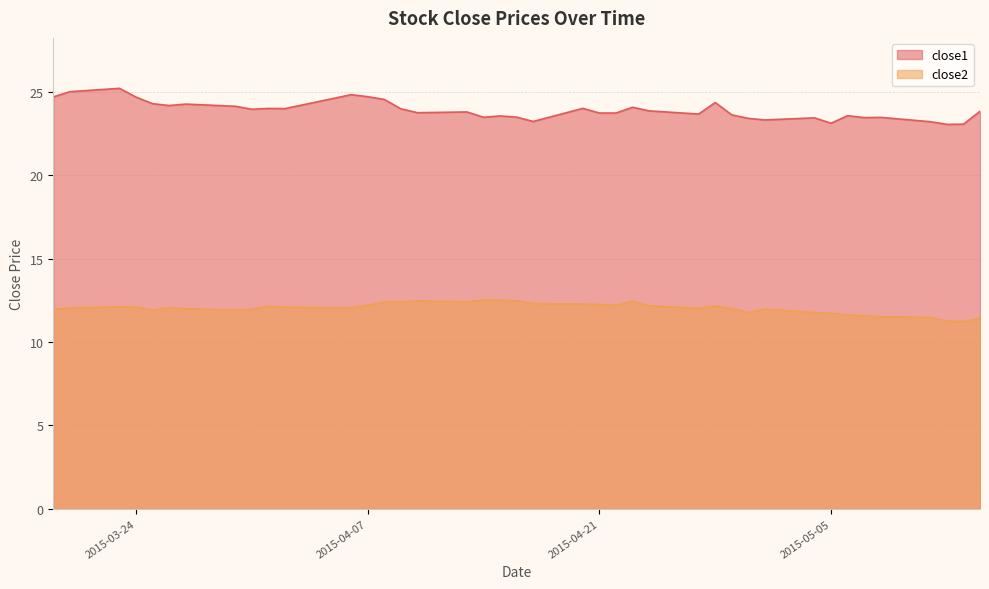

The close2 series shows 11.6 at 2015-05-07. True or false?

True